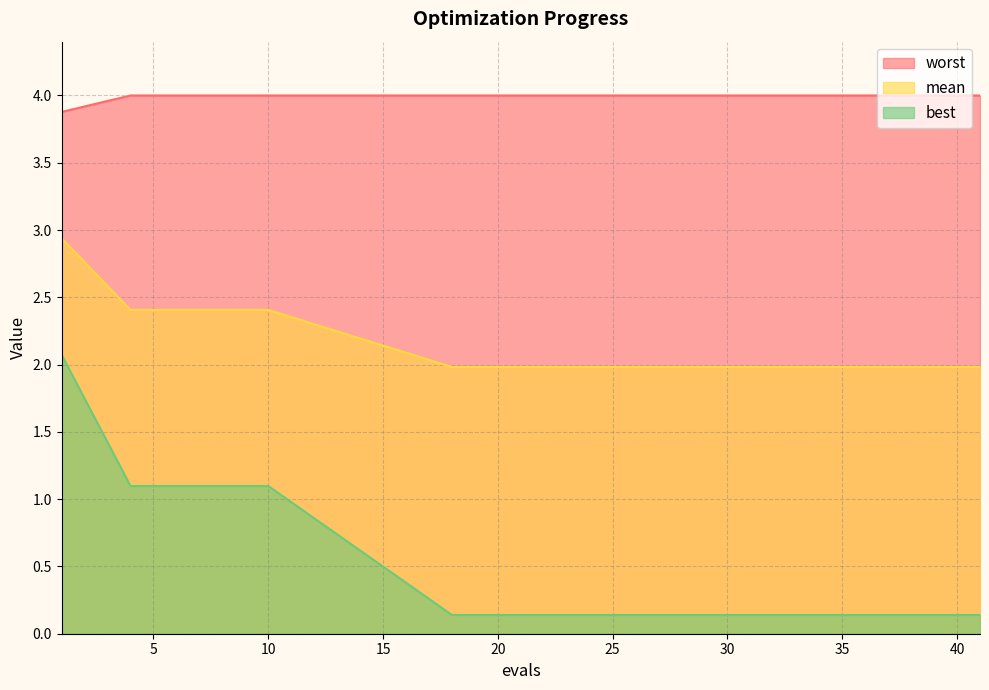

Reading right to left, transcribe all the data shown in this chart.

mean: 41=2.0	40=2.0	39=2.0	38=2.0	37=2.0	35=2.0	33=2.0	30=2.0	26=2.0	22=2.0	18=2.0	10=2.4	7=2.4	4=2.4	1=2.9
best: 41=0.1	40=0.1	39=0.1	38=0.1	37=0.1	35=0.1	33=0.1	30=0.1	26=0.1	22=0.1	18=0.1	10=1.1	7=1.1	4=1.1	1=2.1
worst: 41=4.0	40=4.0	39=4.0	38=4.0	37=4.0	35=4.0	33=4.0	30=4.0	26=4.0	22=4.0	18=4.0	10=4.0	7=4.0	4=4.0	1=3.9